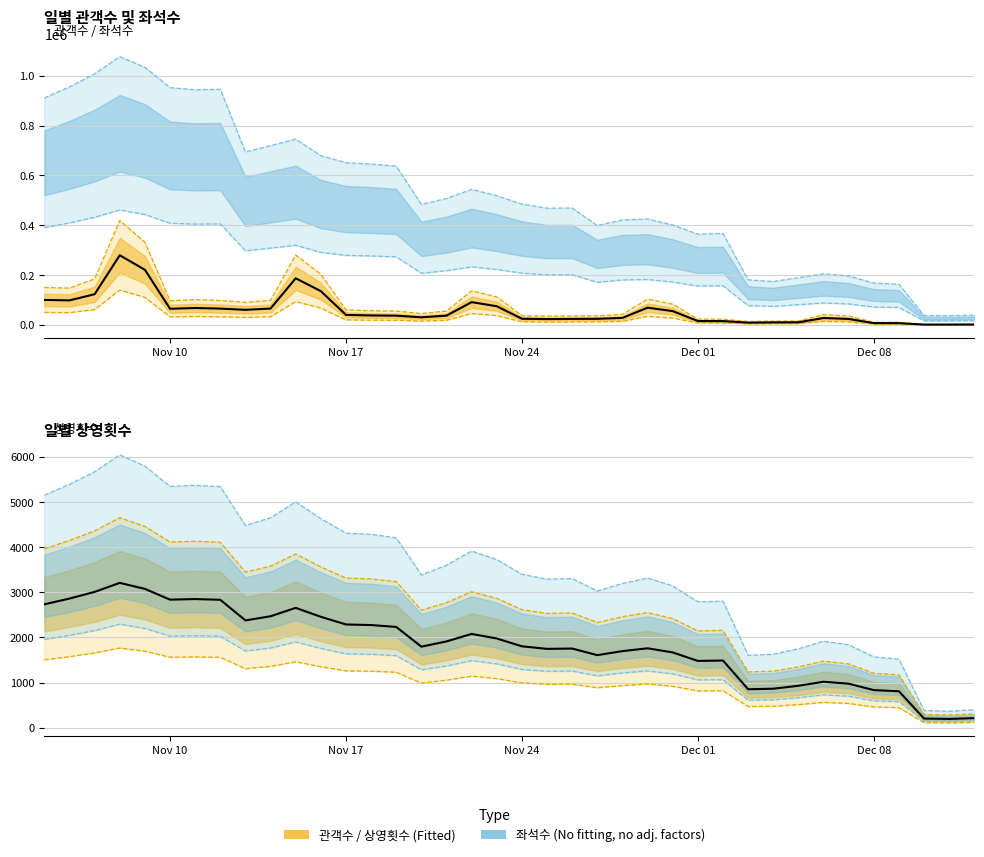

What is the smallest value displayed?

363.8